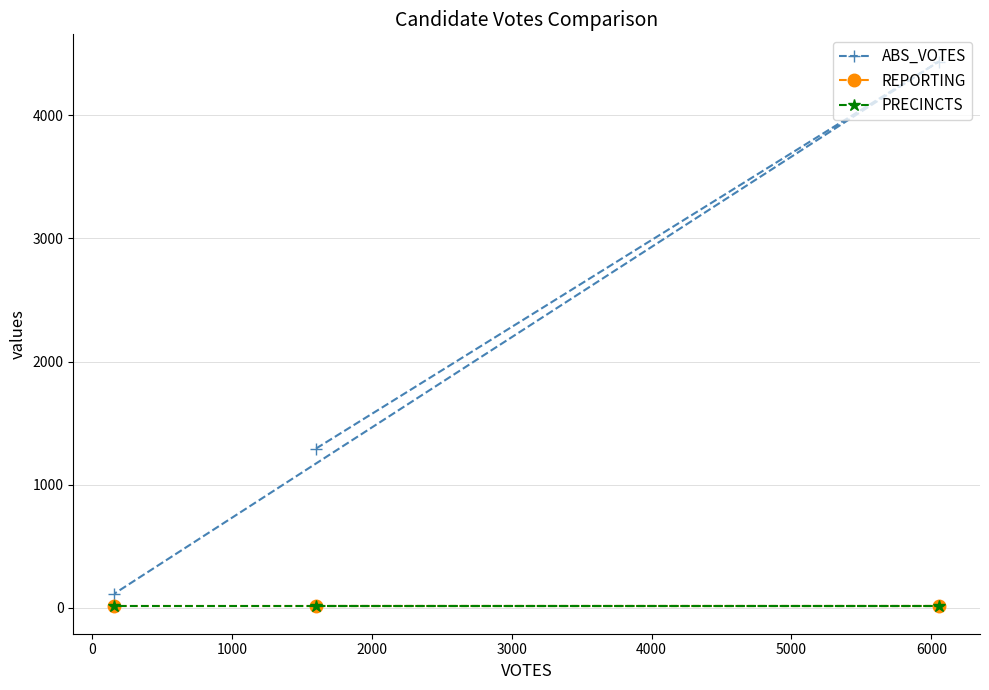

What position from the left is 0?

2